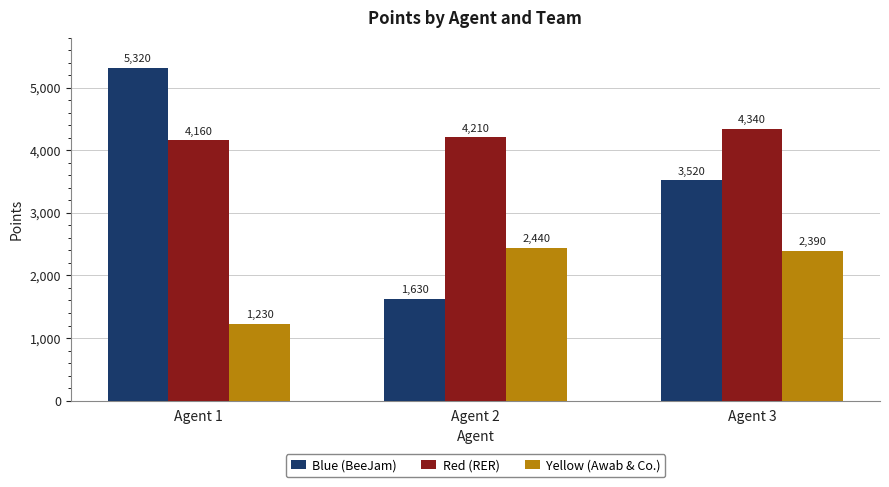

What is the average value of the Blue (BeeJam) series?

3490